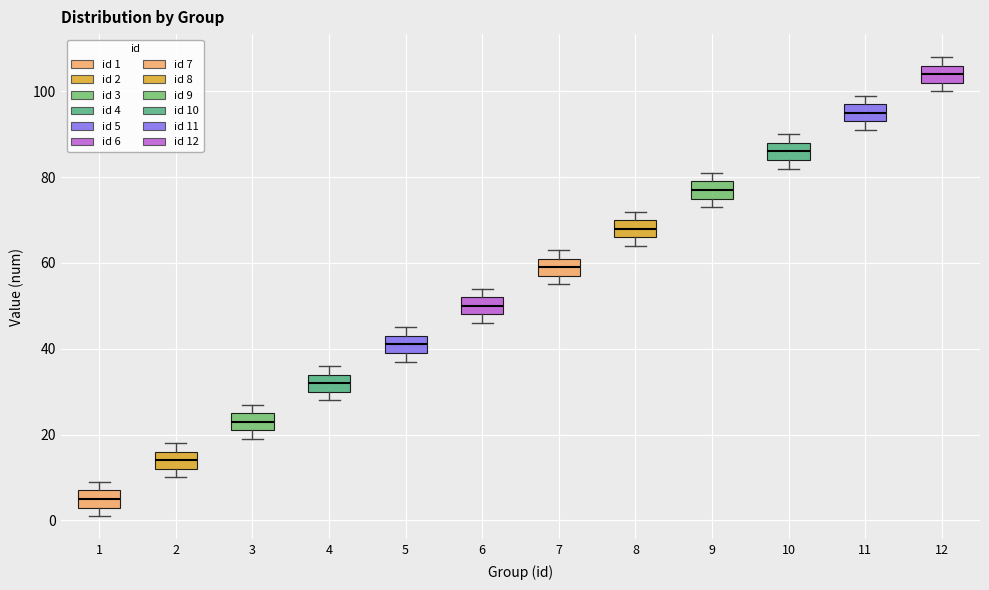

Which box's median line is the lowest?

1